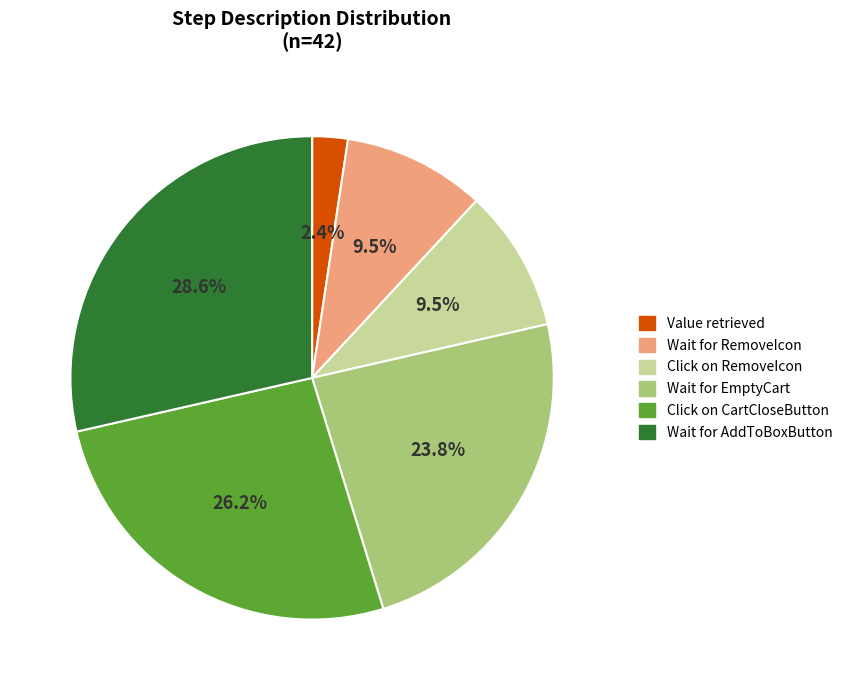

What percentage do Click on RemoveIcon and Wait for RemoveIcon together represent?

19.0%